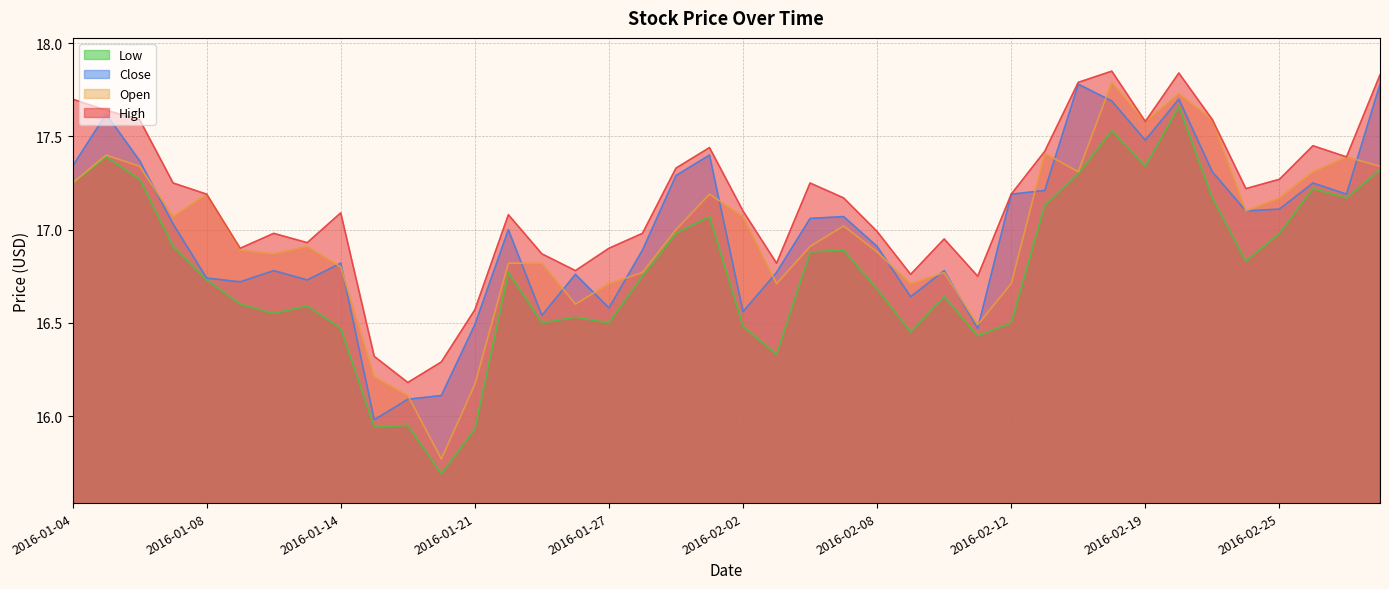

What is the difference between the second highest and minimum values in the Close series?

1.8